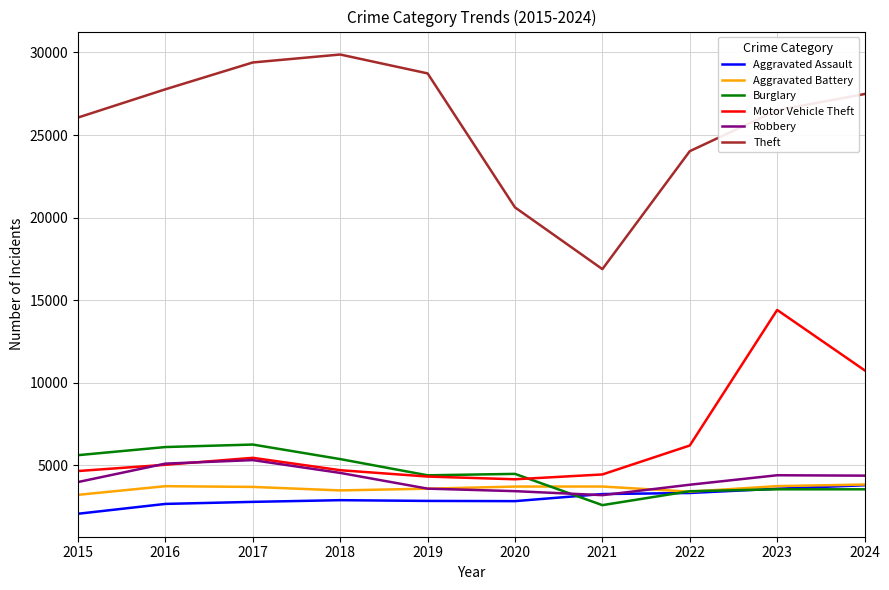

True or false: Aggravated Assault and Theft intersect in this chart.

False